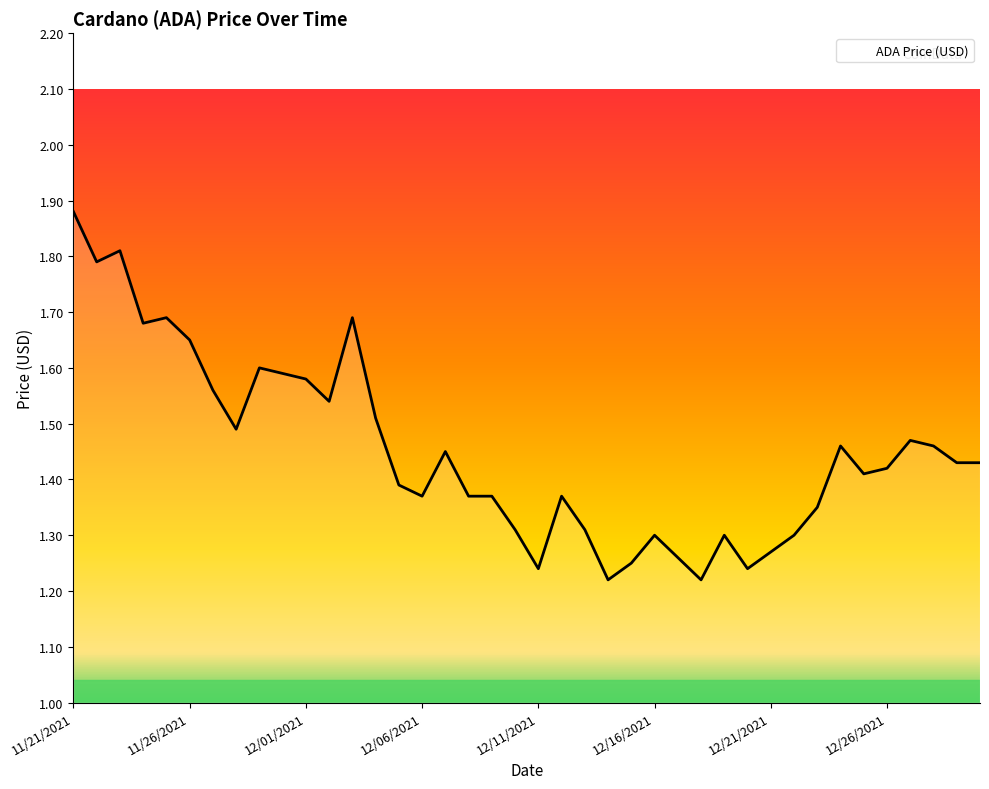

What is the difference between the maximum and minimum values?

0.7